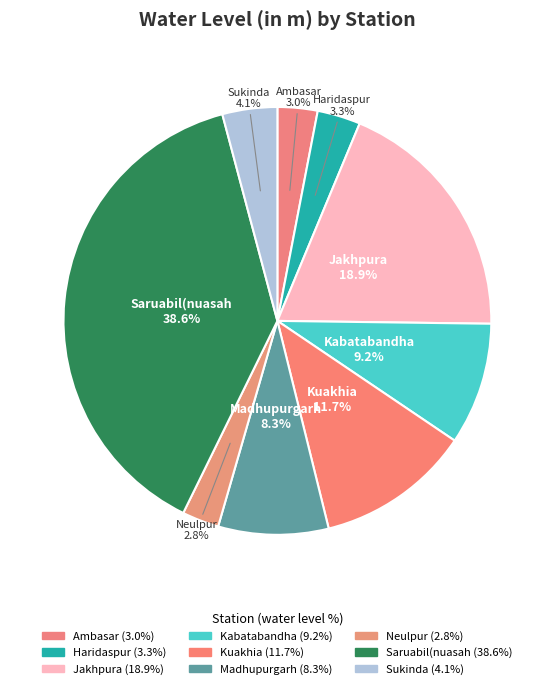

To the nearest percent, what portion does Neulpur represent?

3%